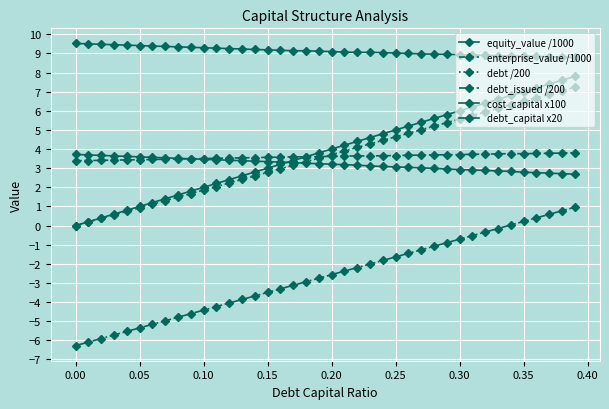

How many series are shown in this chart?

6